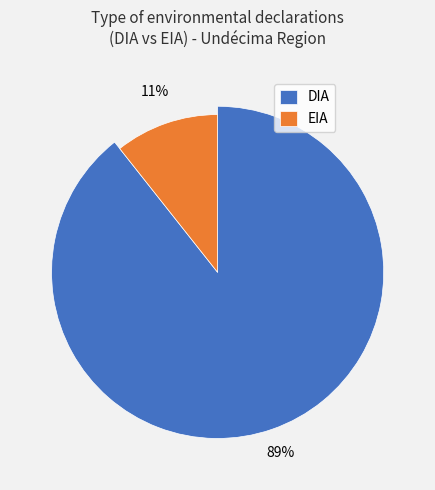

How many slices are in this pie chart?

2